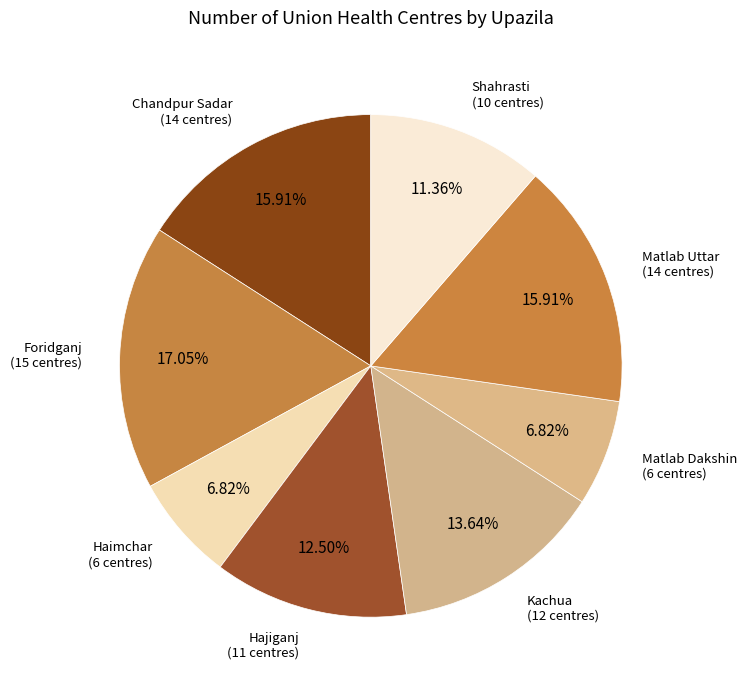

Combined, what portion of the pie is Chandpur Sadar and Haimchar?

22.7%